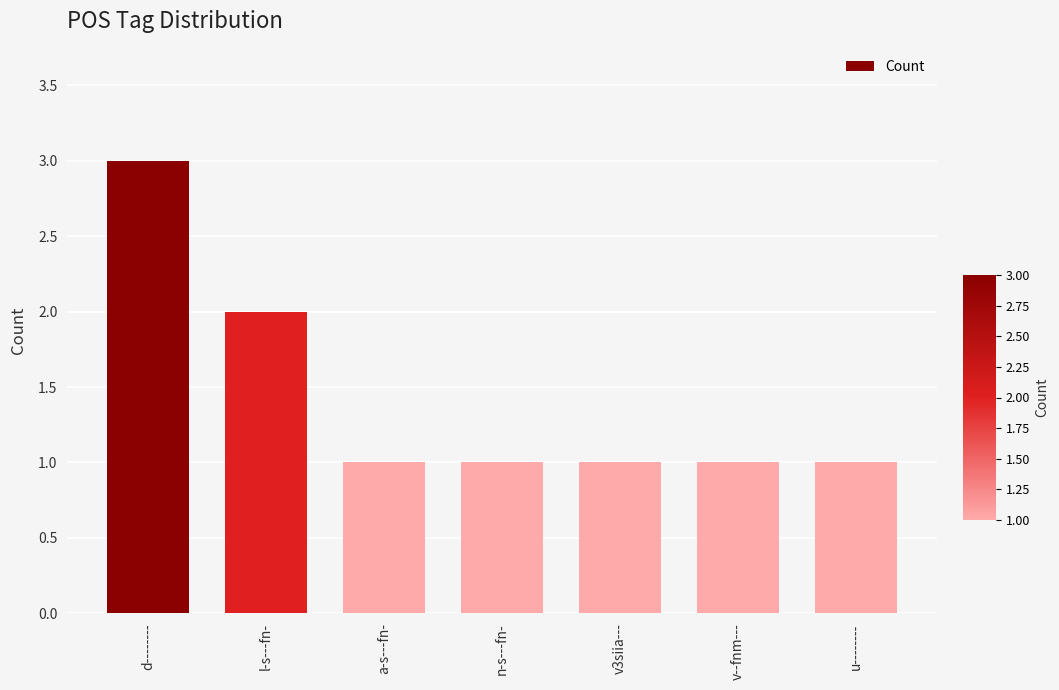

True or false: the data shows 1 at d--------.

False